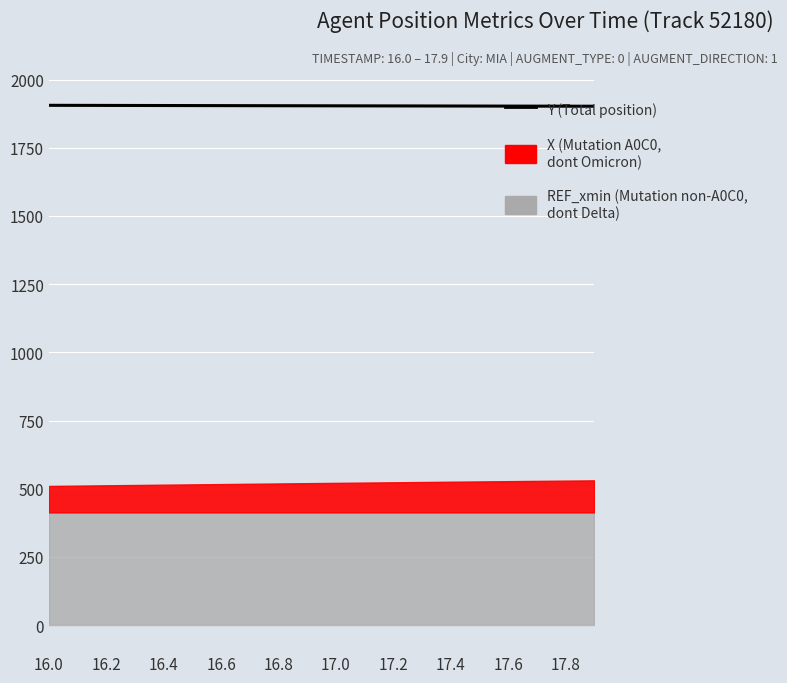

Where does the data first go above 1903?

16.0